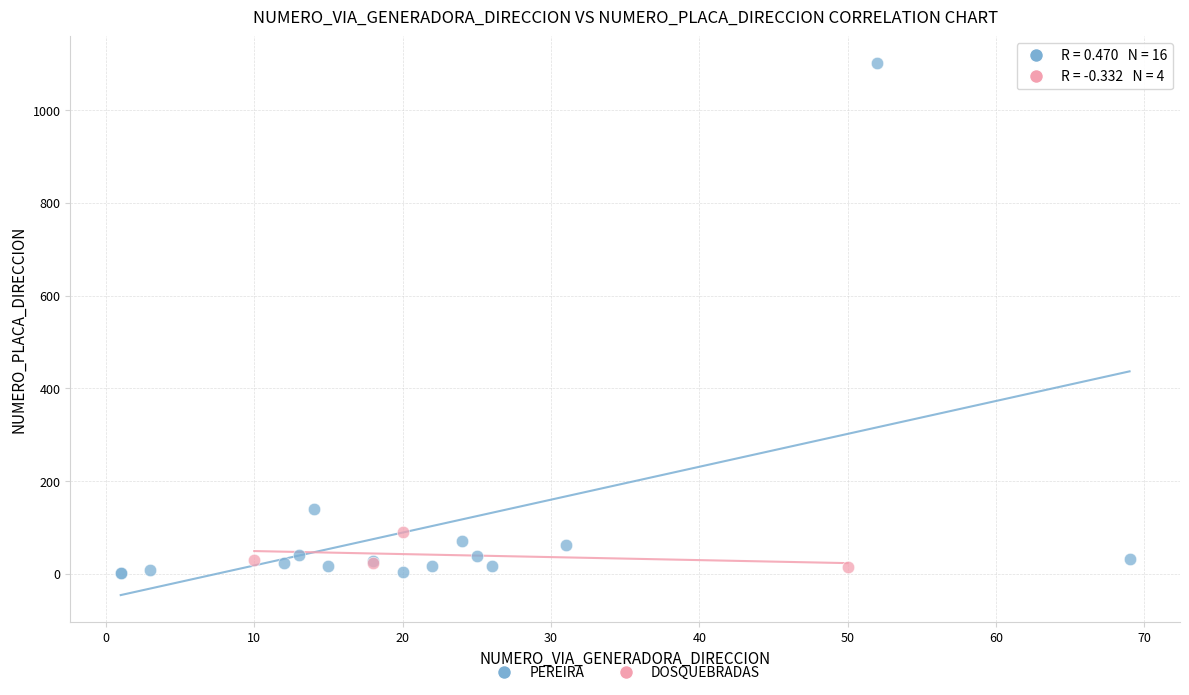

What are all the series names shown in the legend?

PEREIRA, DOSQUEBRADAS